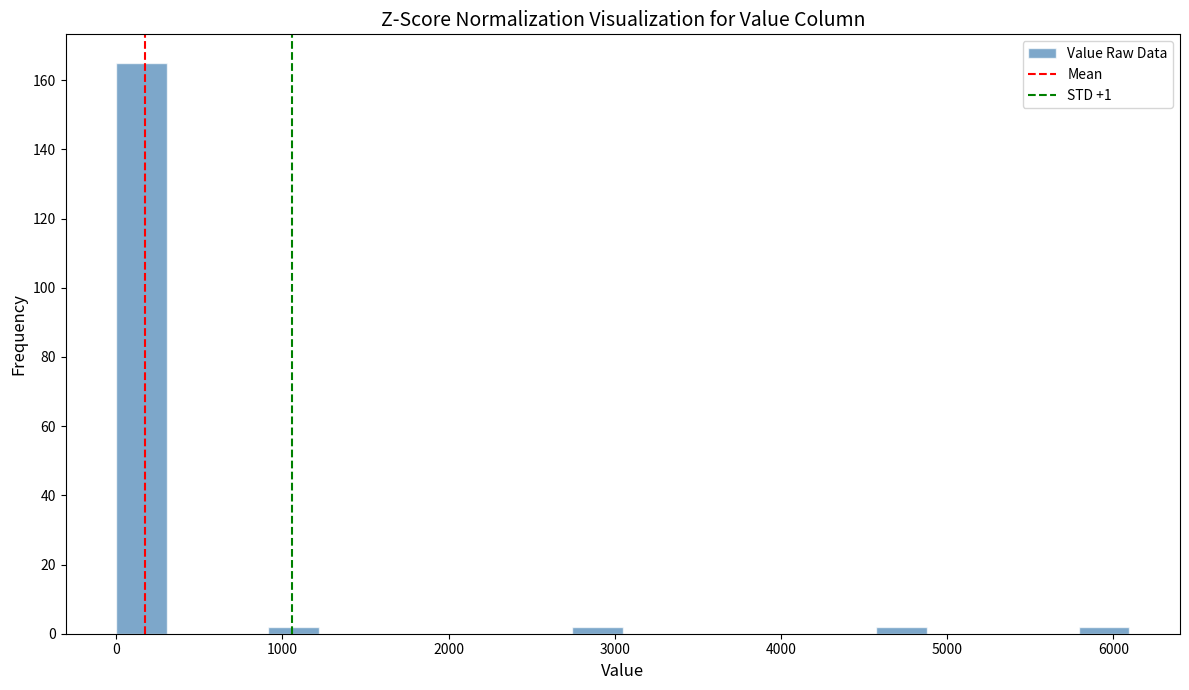

Around what value on the x-axis is the tallest bar? Give the approximate position of its centre, as read against the axis.

200